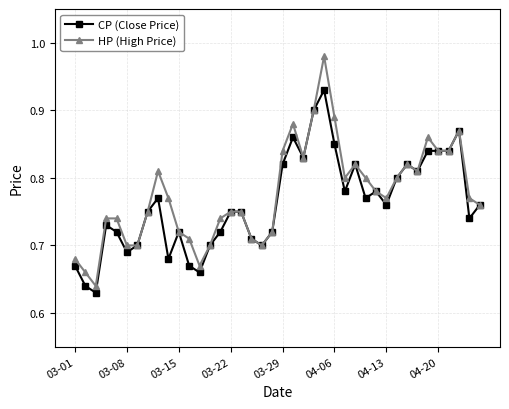

Which series has the largest range (max minus min)?

HP (High Price)